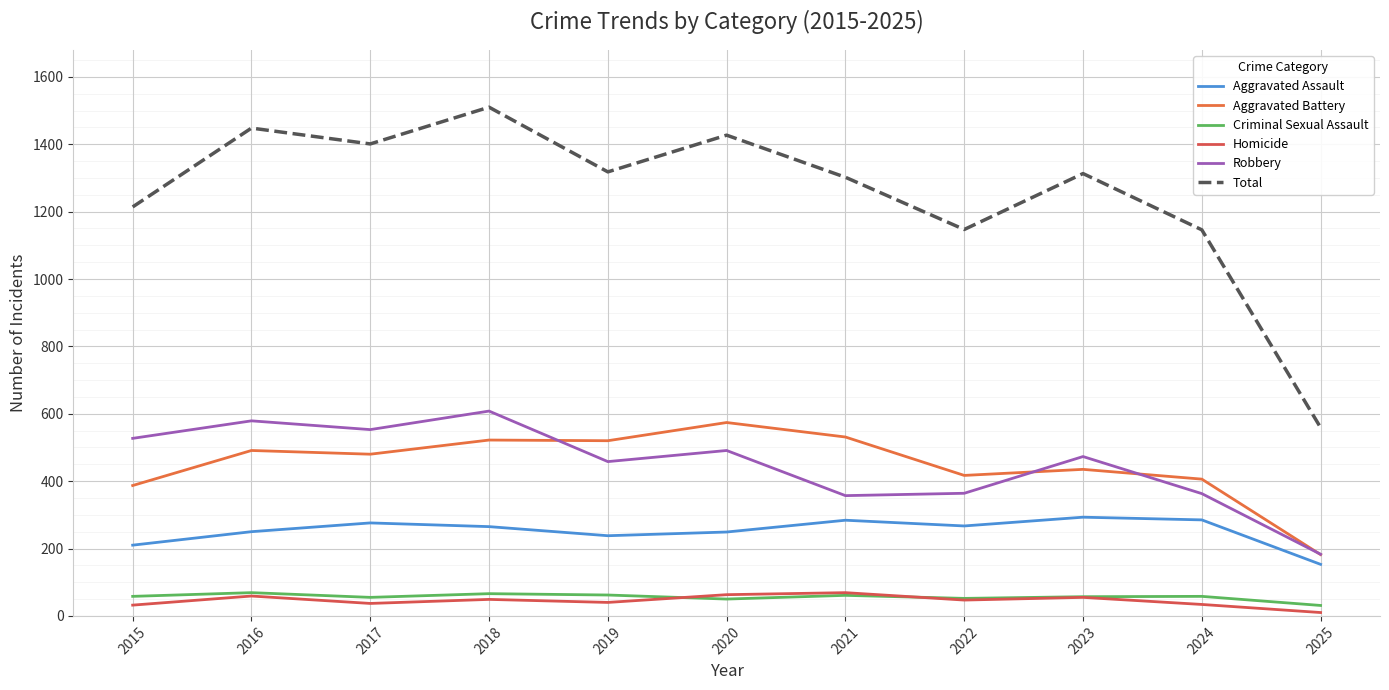

True or false: Total and Criminal Sexual Assault intersect in this chart.

False